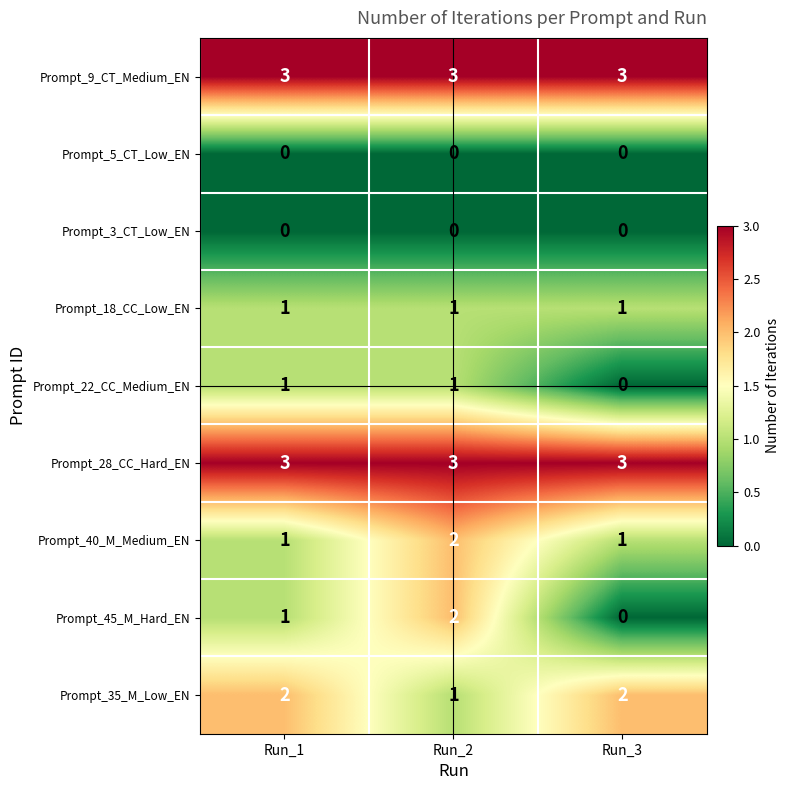

Reading left to right, extract all data points from this chart.

Prompt_9_CT_Medium_EN: 3	3	3
Prompt_5_CT_Low_EN: 0	0	0
Prompt_3_CT_Low_EN: 0	0	0
Prompt_18_CC_Low_EN: 1	1	1
Prompt_22_CC_Medium_EN: 1	1	0
Prompt_28_CC_Hard_EN: 3	3	3
Prompt_40_M_Medium_EN: 1	2	1
Prompt_45_M_Hard_EN: 1	2	0
Prompt_35_M_Low_EN: 2	1	2